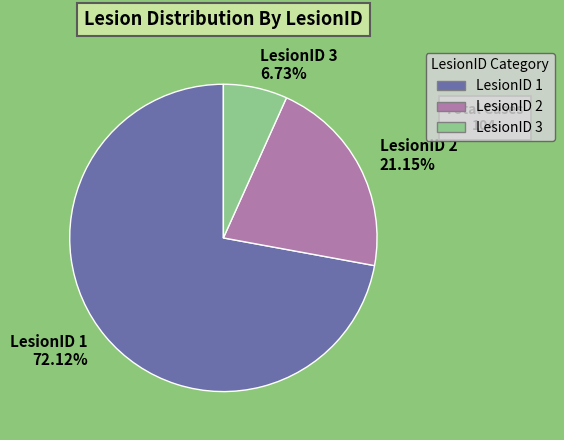

Do LesionID 1 and LesionID 2 together represent more than half of the pie?

Yes